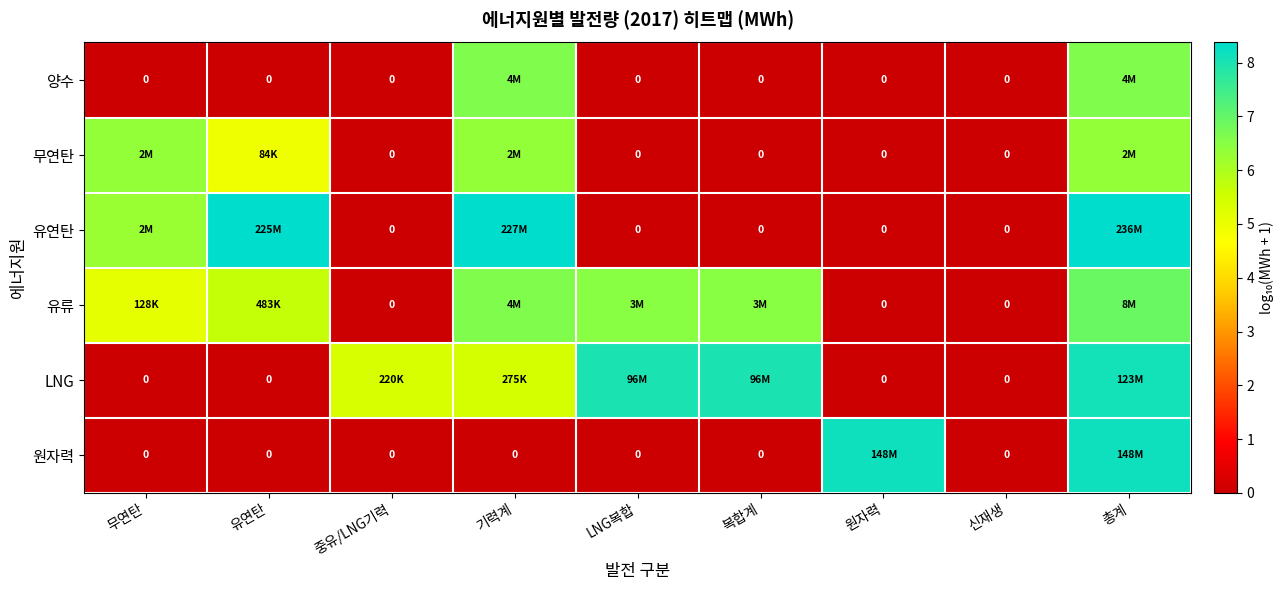

List the series in order of their peak value, lowest first.

무연탄, 양수, 유류, LNG, 원자력, 유연탄